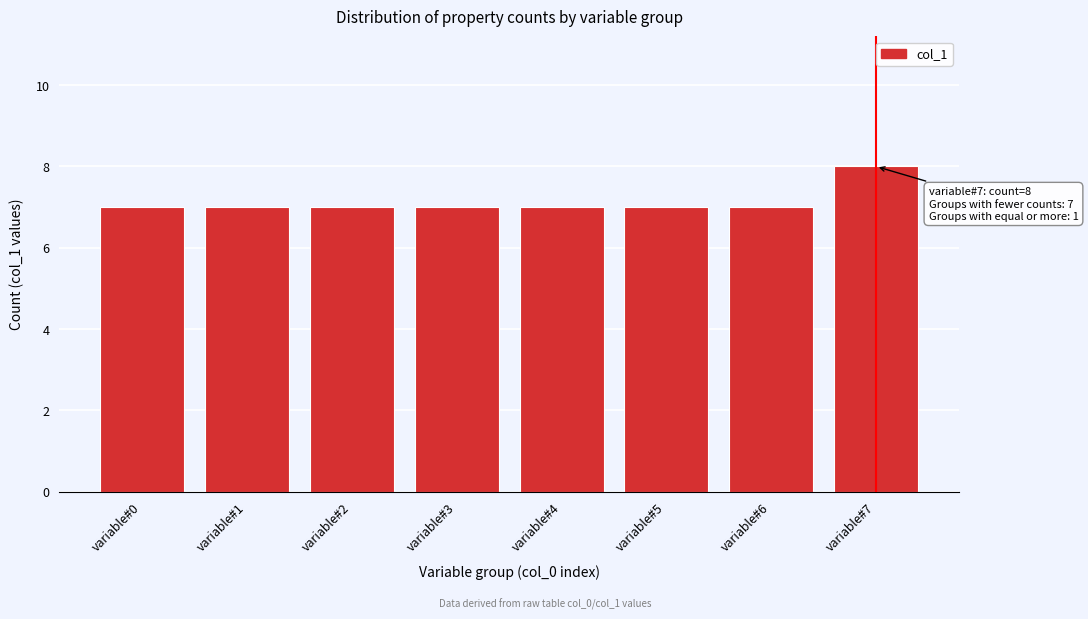

Reading left to right, transcribe all the data shown in this chart.

variable#0=7	variable#1=7	variable#2=7	variable#3=7	variable#4=7	variable#5=7	variable#6=7	variable#7=8